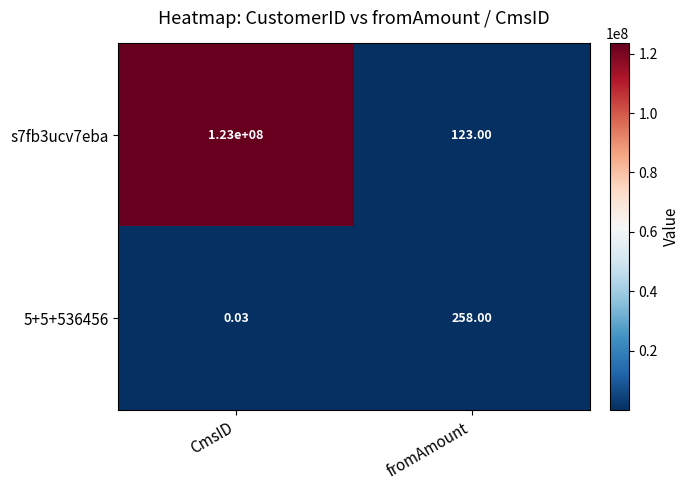

Which category has the highest value in the s7fb3ucv7eba series?

CmsID